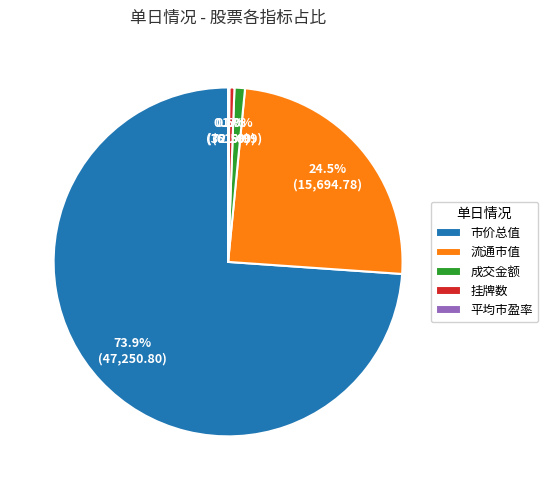

To the nearest percent, what is the average slice percentage?

20%